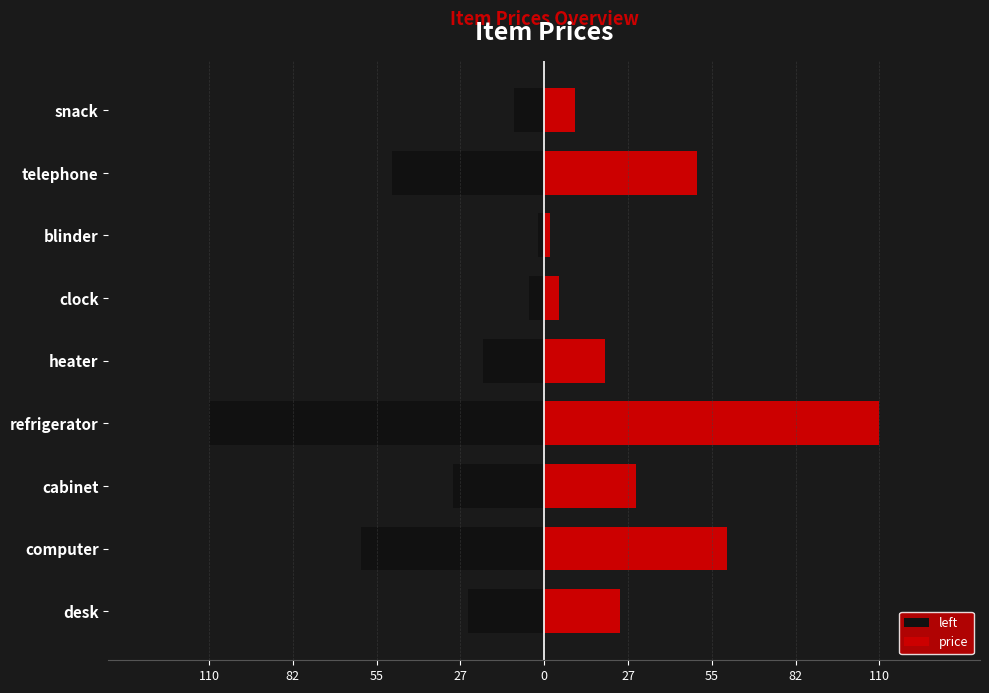

How many bars are there in total?

18